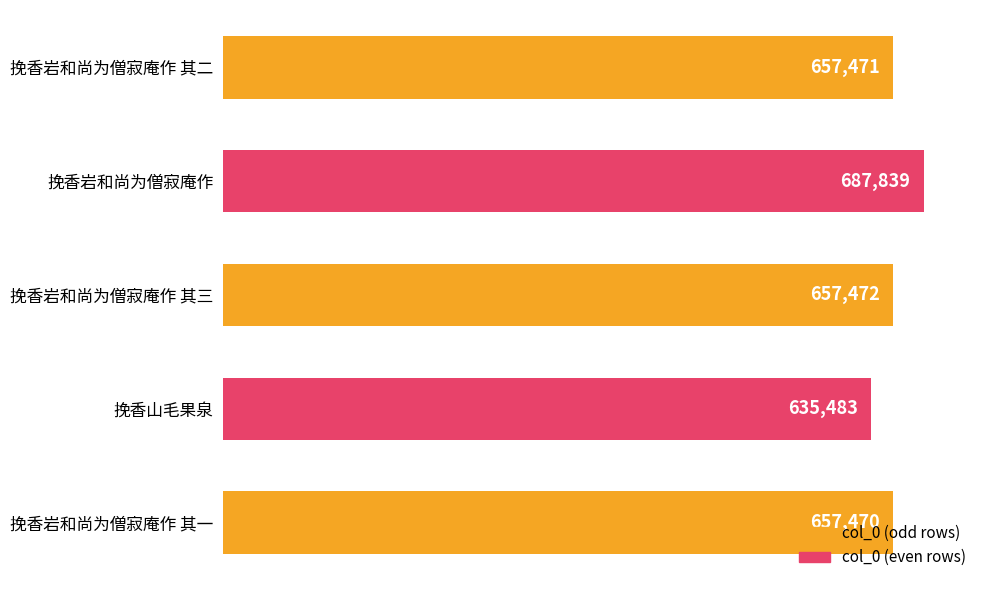

At which category does the chart reach its minimum across all series?

挽香山毛果泉